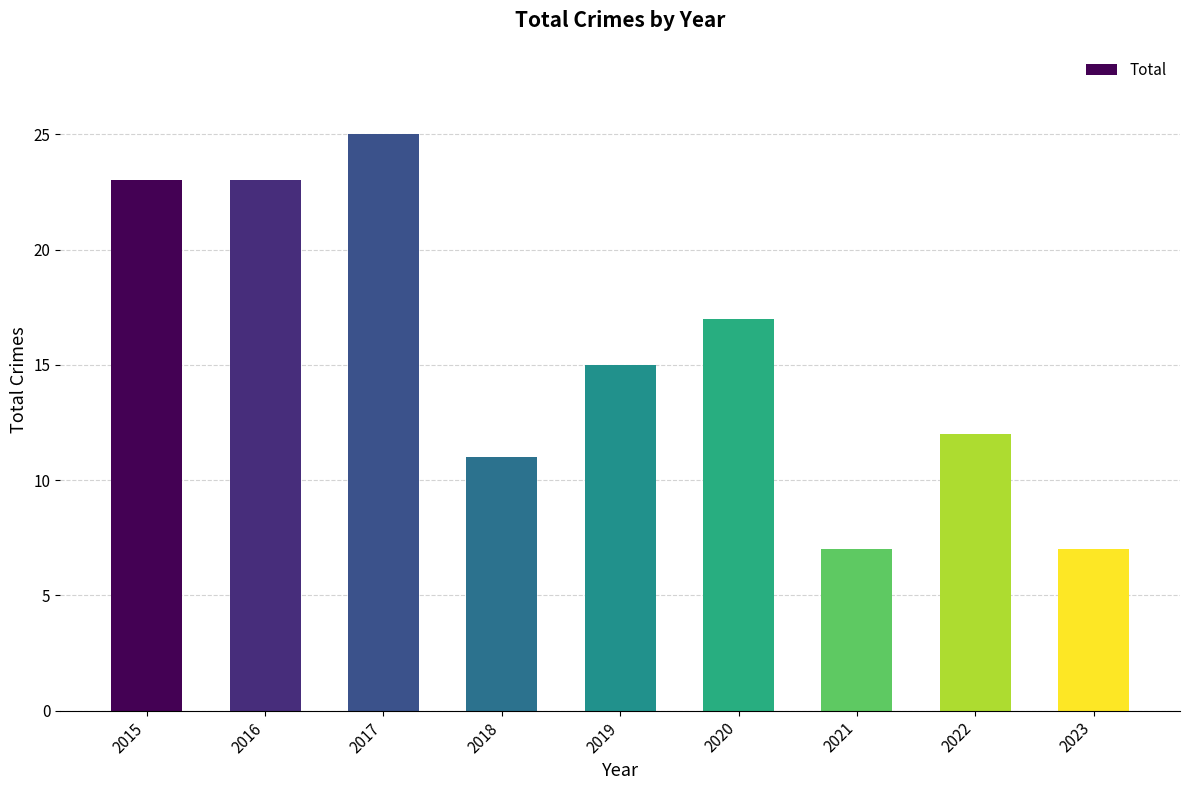

Read the value at 2015, to the nearest 10.

20